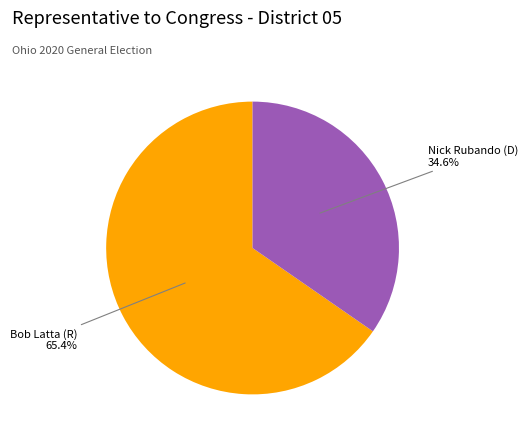

Is there any slice that represents more than half of the pie?

Yes